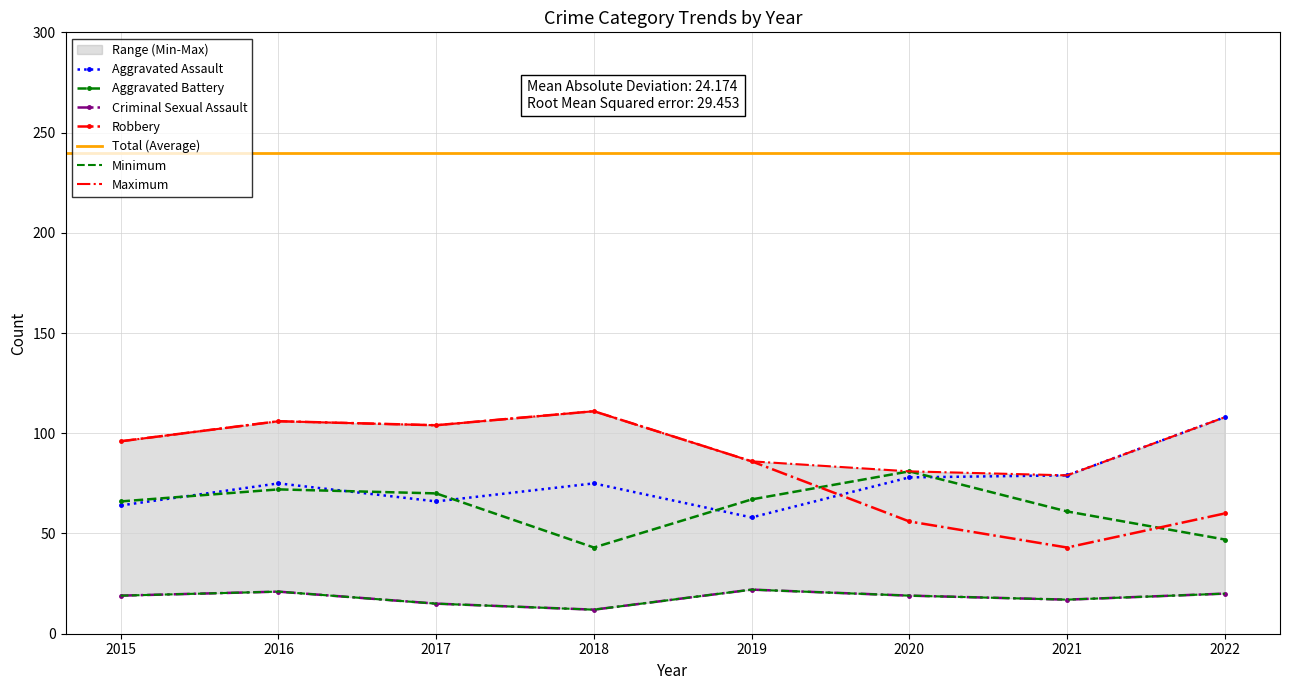

Which category has the lowest value across all series?

2018